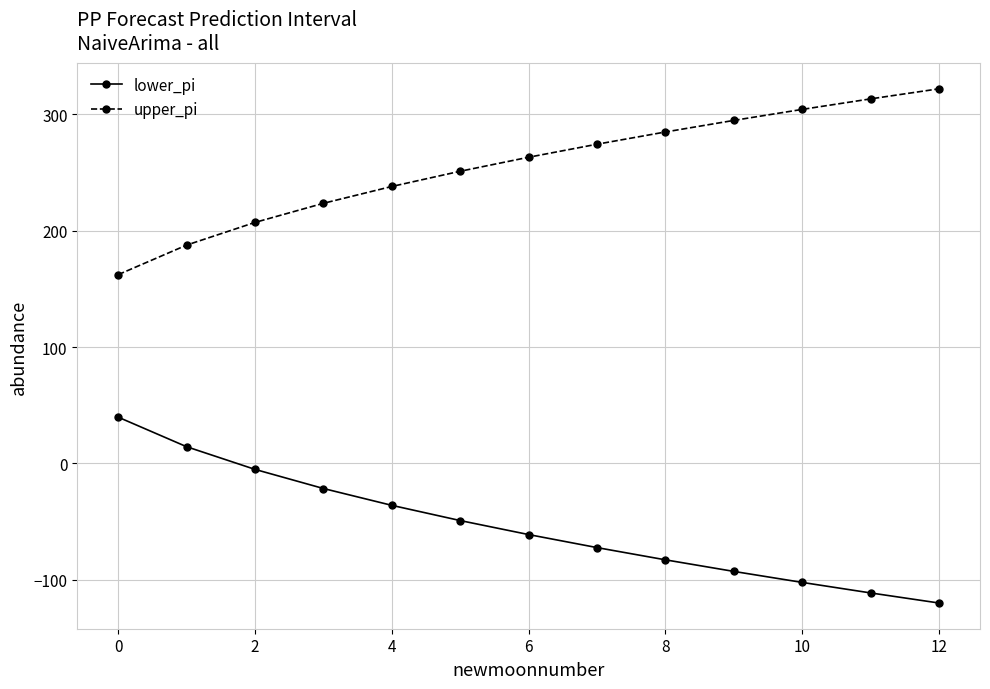

At how many categories does at least one series exceed 155?

13